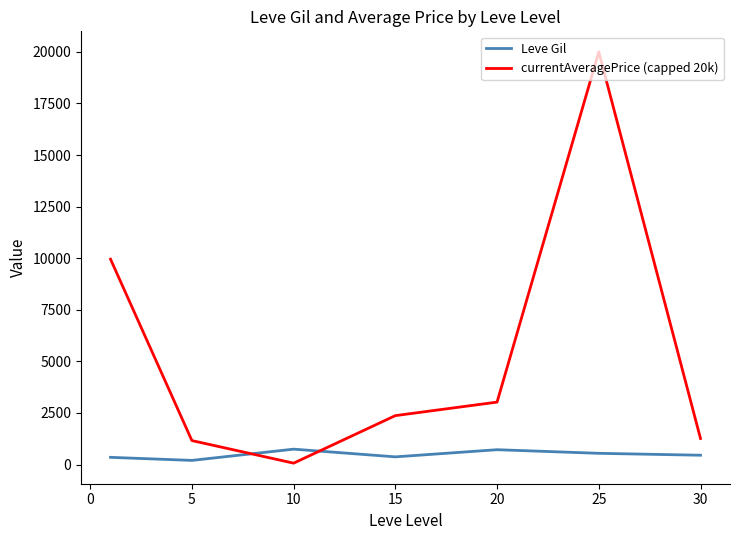

What is the greatest value displayed?

20000.0